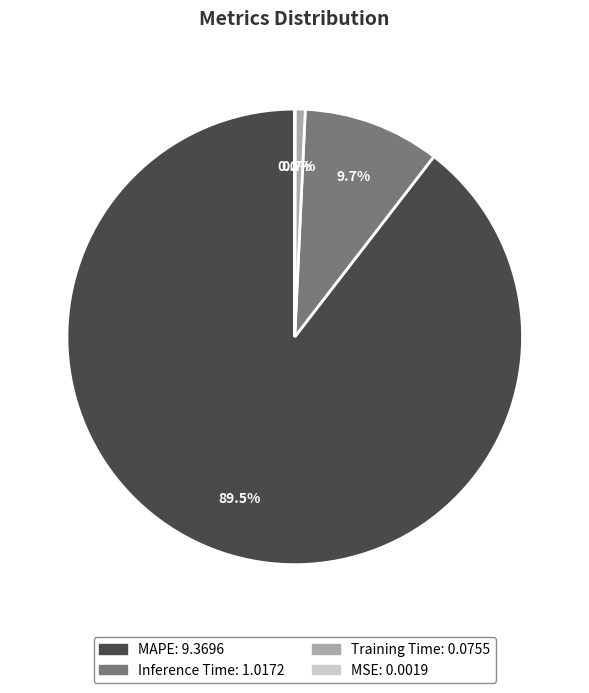

Approximately how many times larger is the value at Inference Time compared to MAPE?

0.1